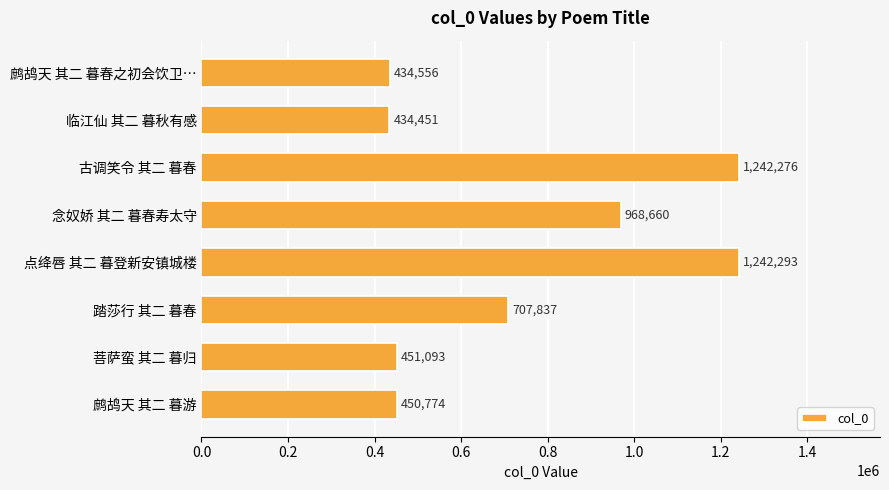

Approximately how many times larger is the value at 踏莎行 其二 暮春 compared to 念奴娇 其二 暮春寿太守?

0.7